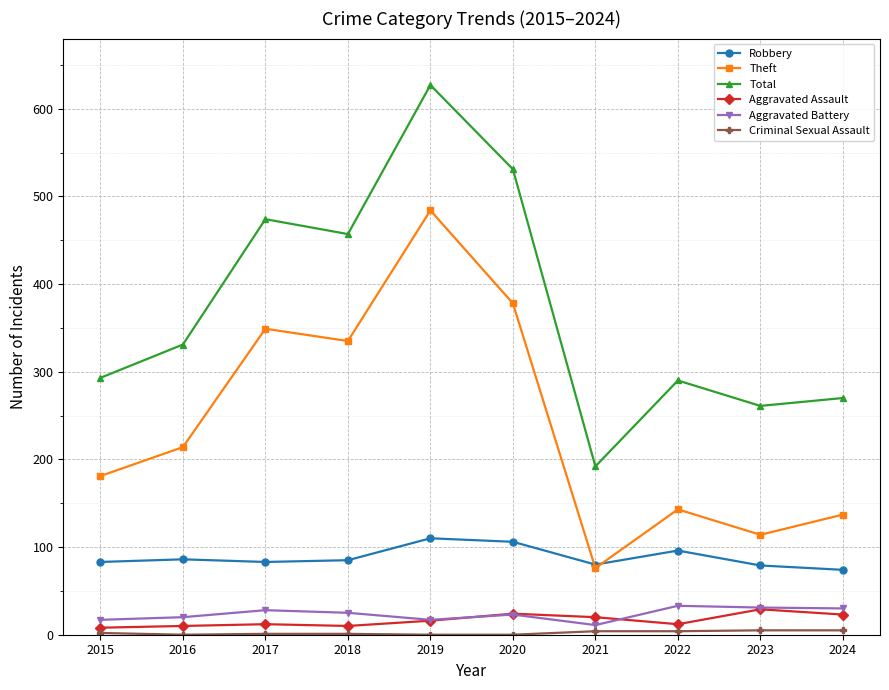

True or false: Total and Aggravated Assault cross at least once.

False